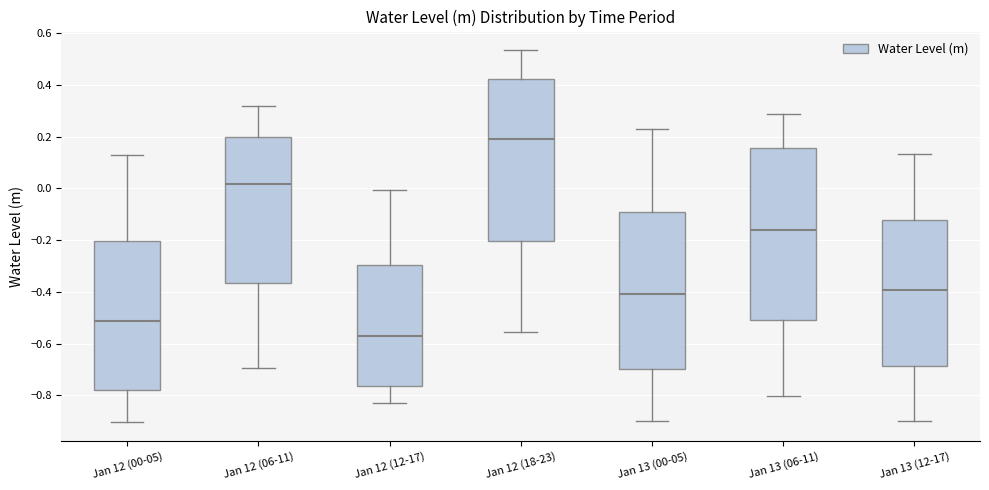

Which box is the tallest, from its lower edge to its upper edge?

Jan 13 (06-11)